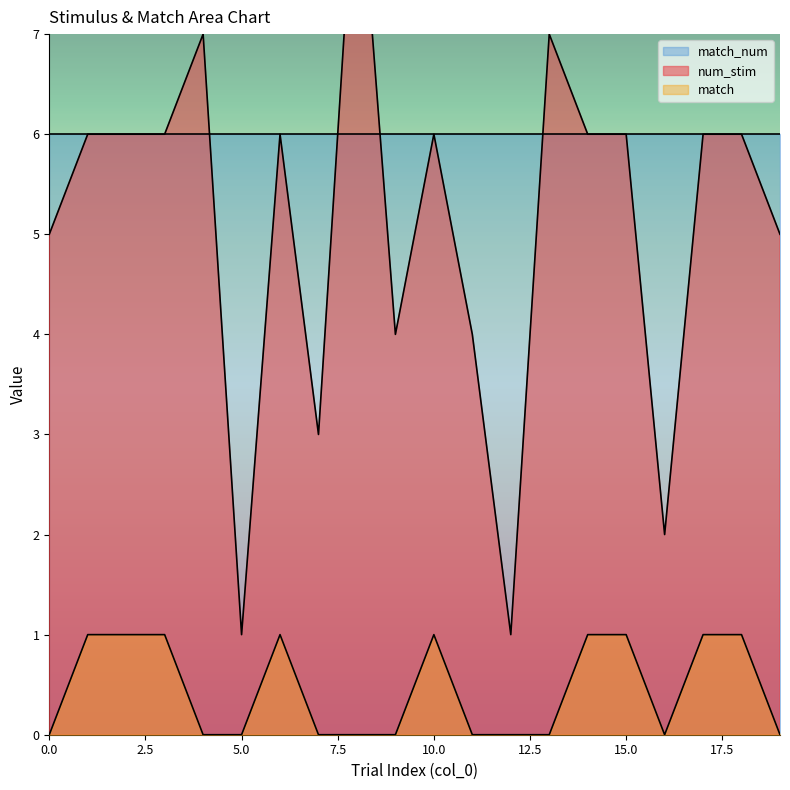

How many data points in num_stim are less than 6?

8